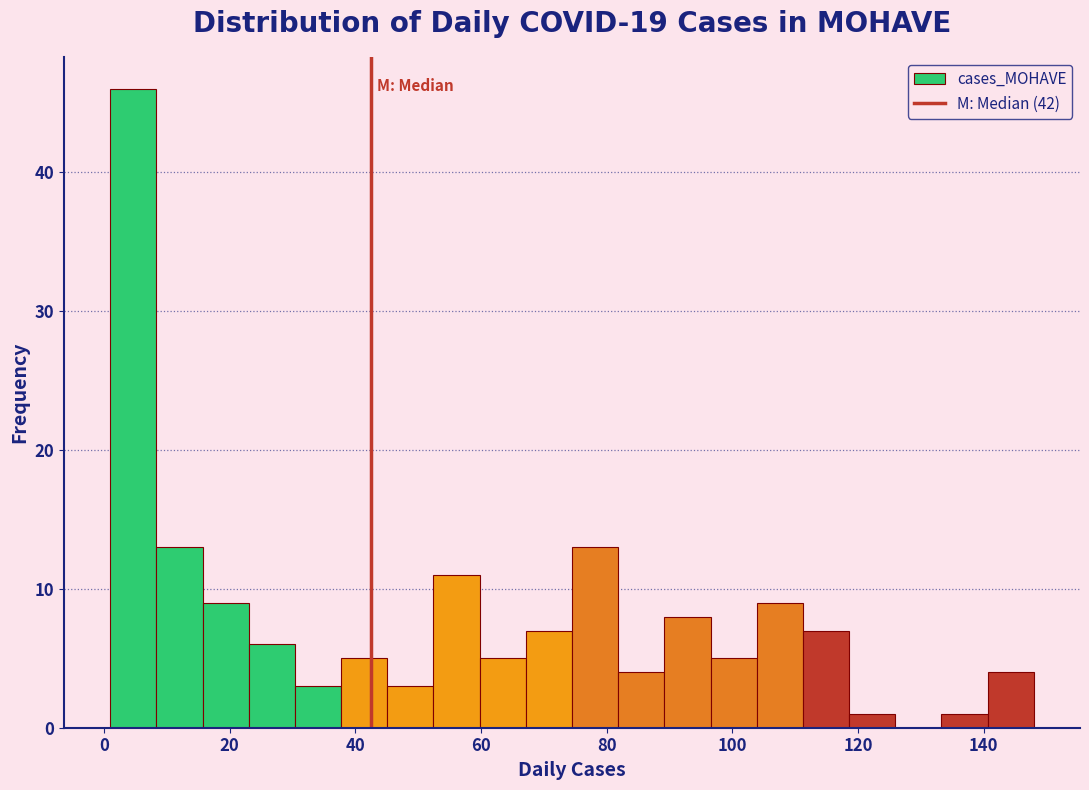

Read against the x-axis, roughly where is the centre of the tallest bar?

4